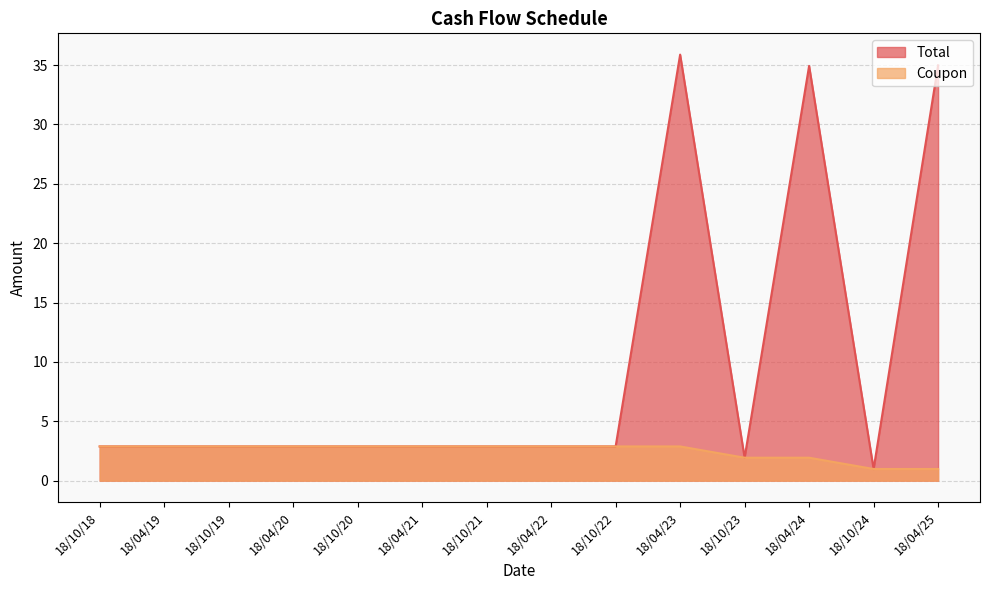

Reading right to left, transcribe all the data shown in this chart.

Total: 18/04/25=35.0	18/10/24=1.0	18/04/24=34.9	18/10/23=1.9	18/04/23=35.9	18/10/22=2.9	18/04/22=2.9	18/10/21=2.9	18/04/21=2.9	18/10/20=2.9	18/04/20=2.9	18/10/19=2.9	18/04/19=2.9	18/10/18=2.9
Coupon: 18/04/25=1.0	18/10/24=1.0	18/04/24=1.9	18/10/23=1.9	18/04/23=2.9	18/10/22=2.9	18/04/22=2.9	18/10/21=2.9	18/04/21=2.9	18/10/20=2.9	18/04/20=2.9	18/10/19=2.9	18/04/19=2.9	18/10/18=2.9